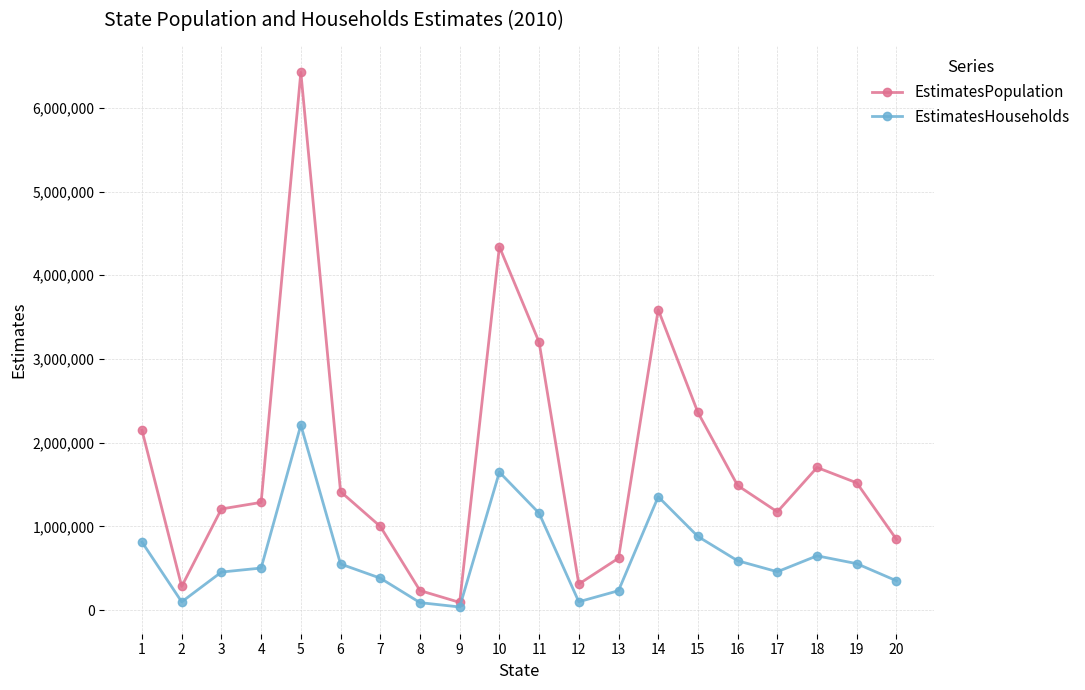

Which series has the widest spread of values?

EstimatesPopulation